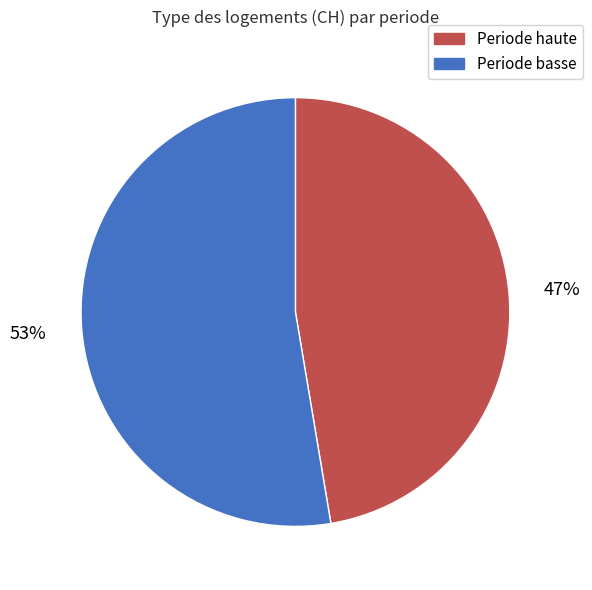

To the nearest percent, what is the average slice percentage?

50%